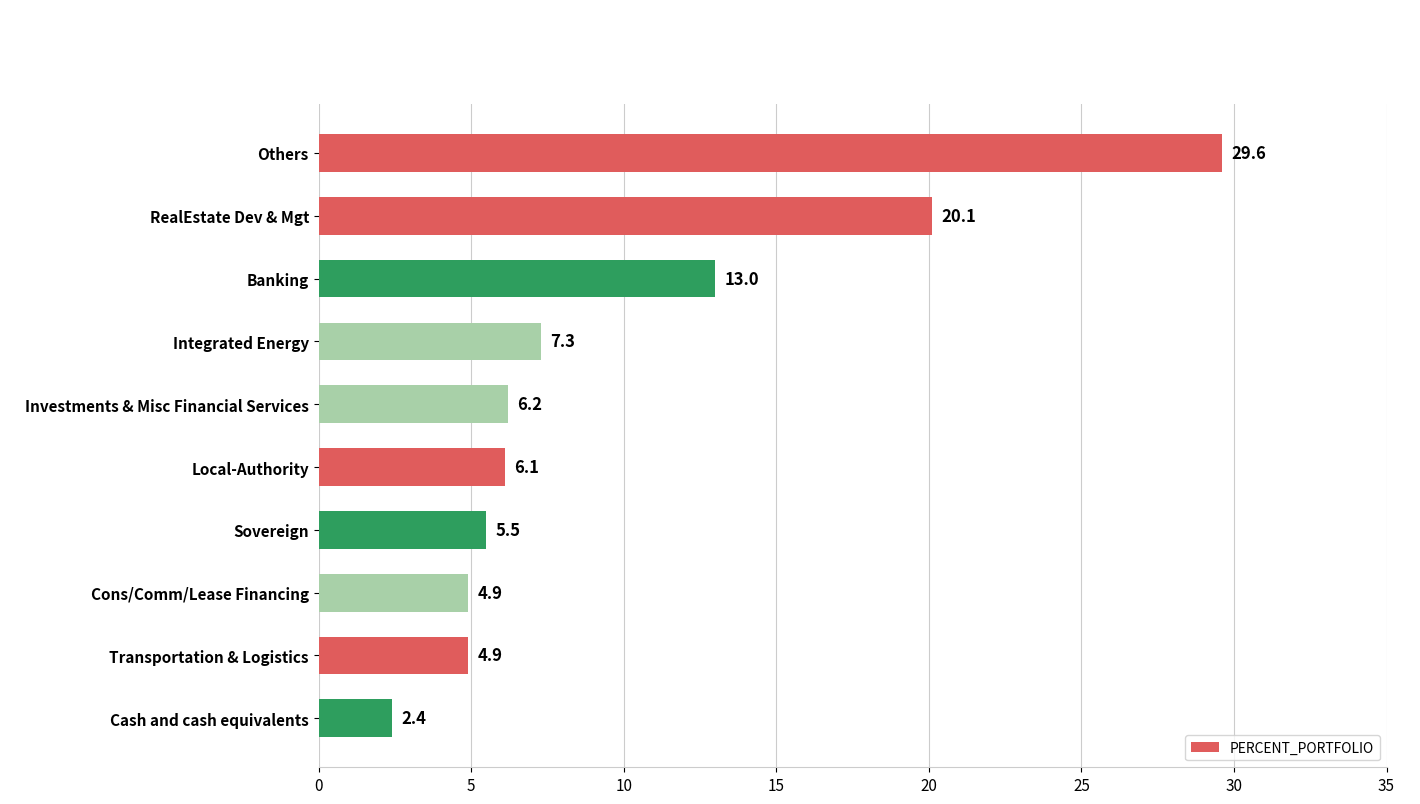

What is the smallest value displayed?

2.4